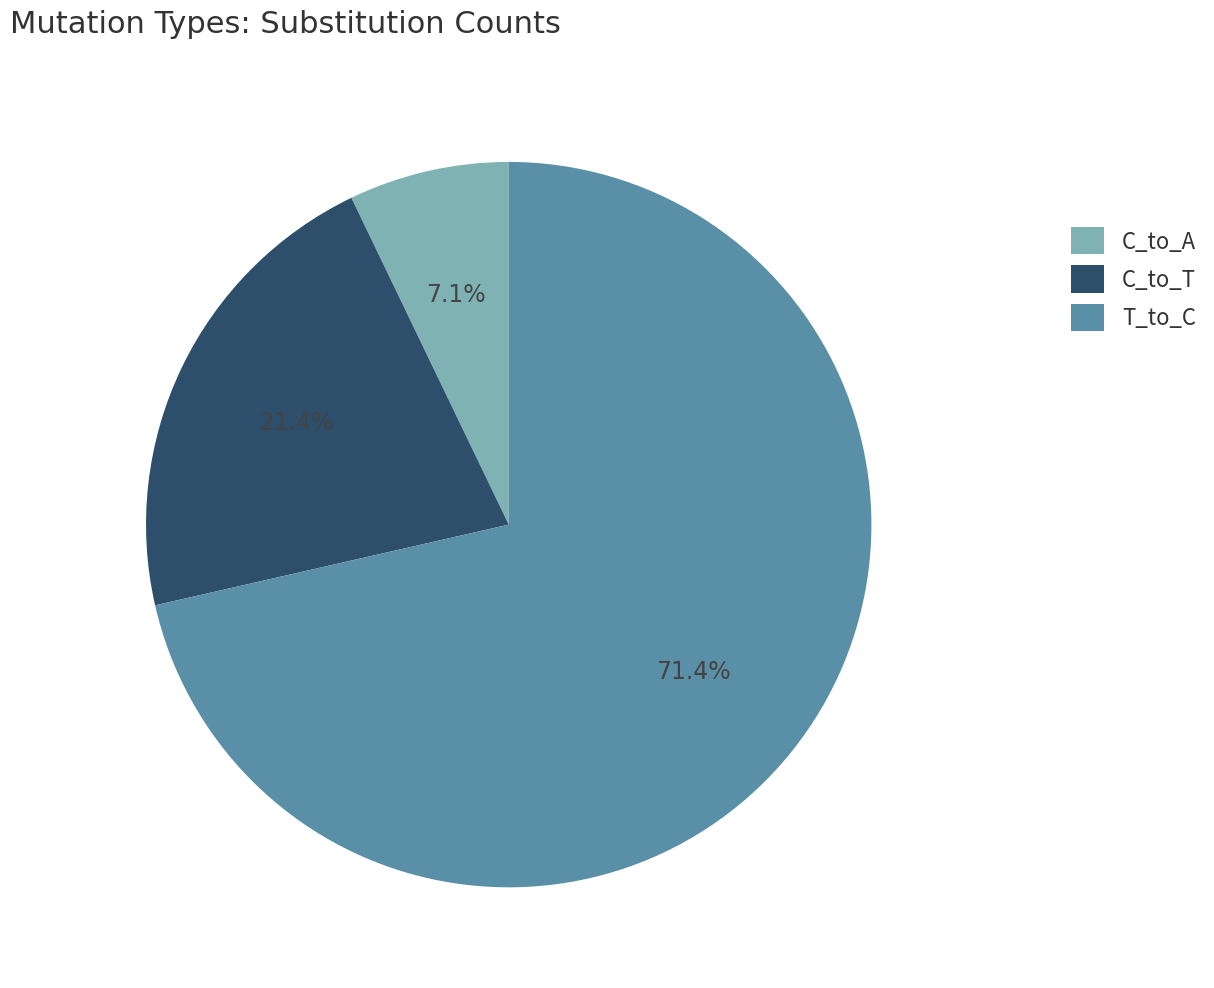

Approximately how many times larger is the value at T_to_C compared to C_to_T?

3.3